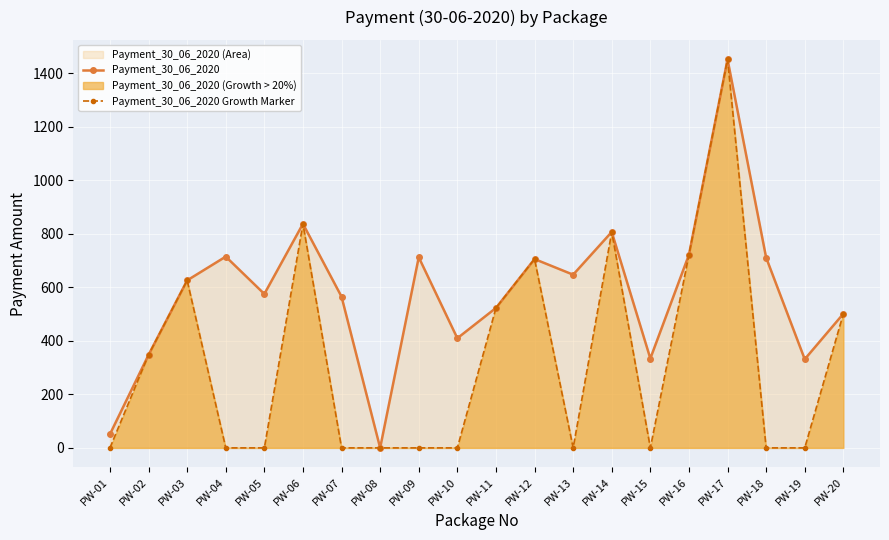

What is the value of the Payment_30_06_2020 point at the 4th from the left?

714.7